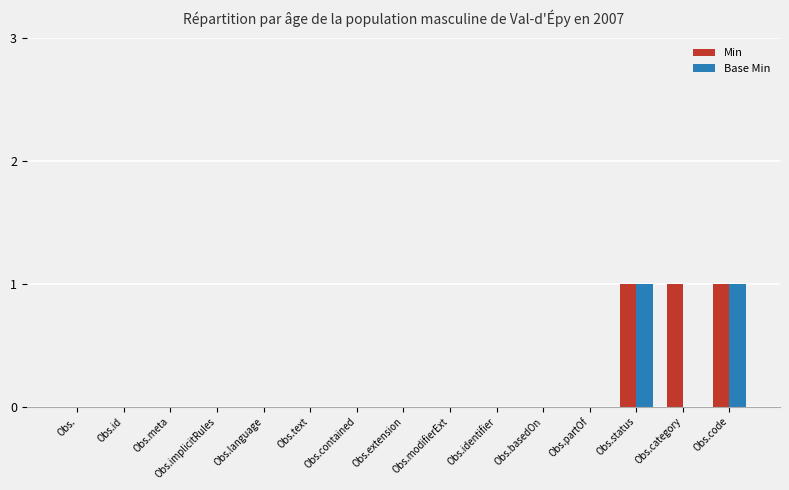

The value of Base Min at Obs.identifier is 0. True or false?

True